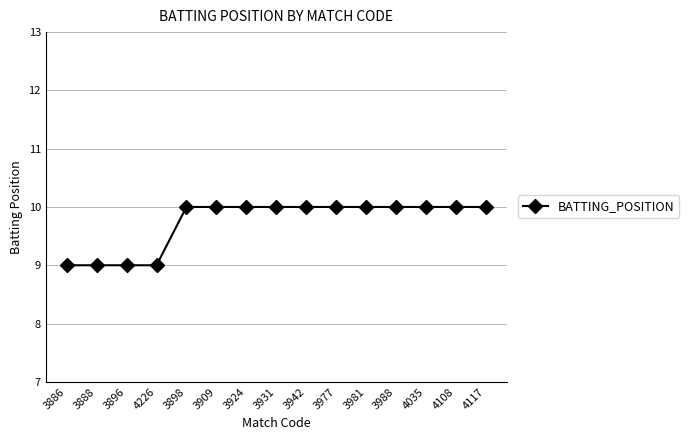

What is the ratio of the value at 4108 to the value at 3942?

1.0